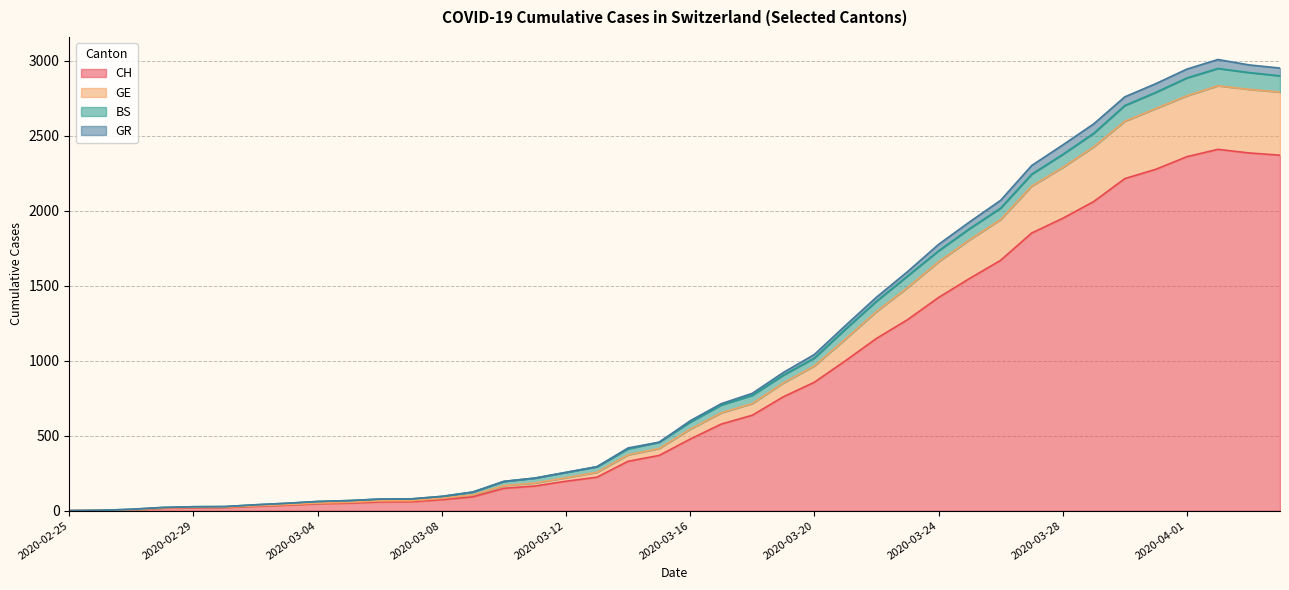

True or false: GE and CH intersect in this chart.

False